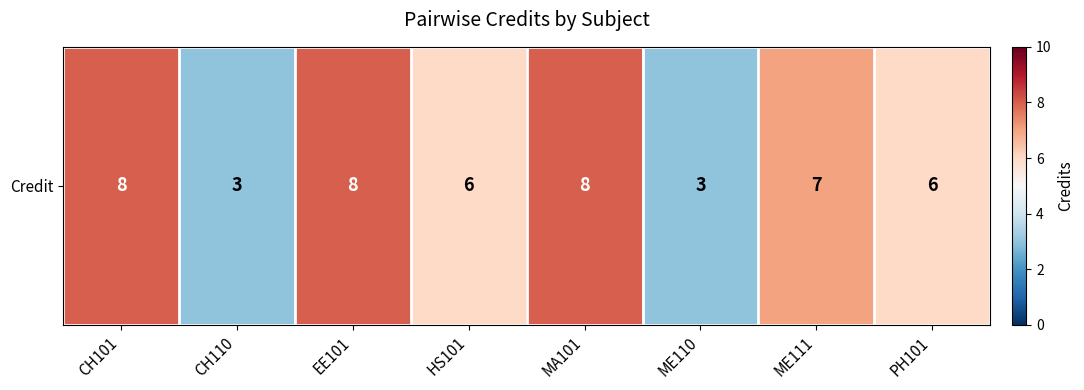

What is the sum of the values at ME111 and CH101?

15